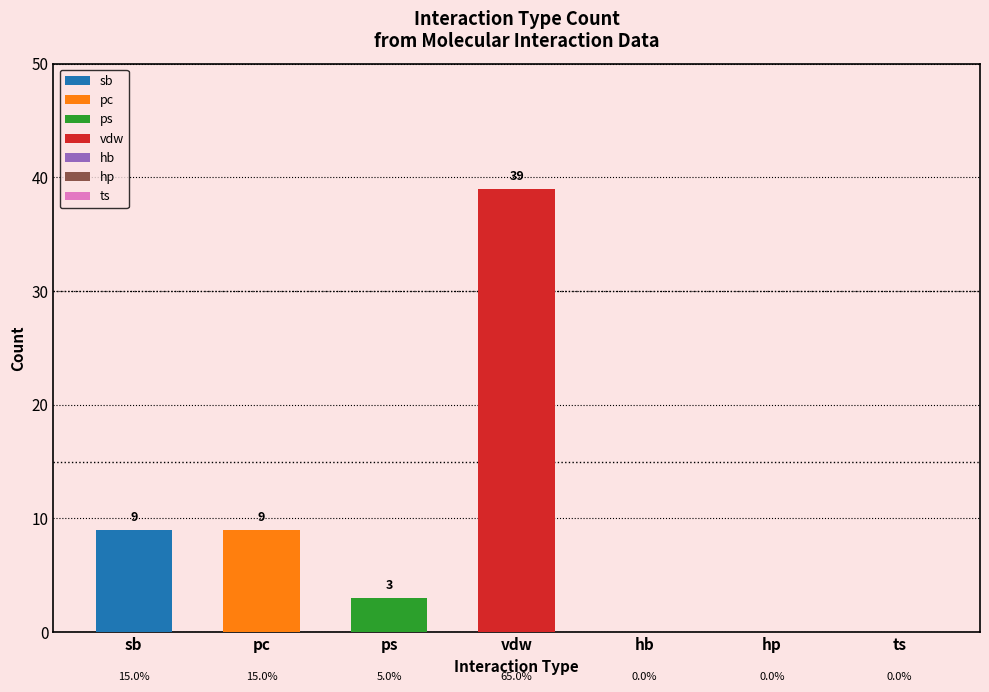

Reading left to right, what are all the values shown in this chart?

9	9	3	39	0	0	0